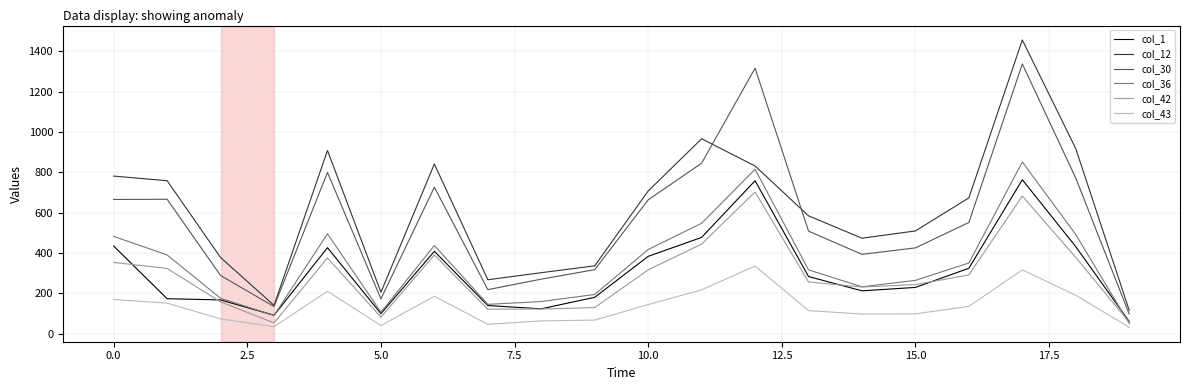

How many lines are shown in the chart?

6